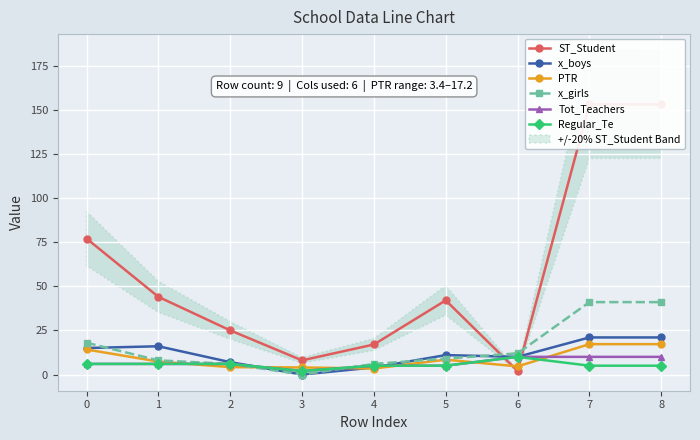

At which category does x_boys reach its first local peak?

1